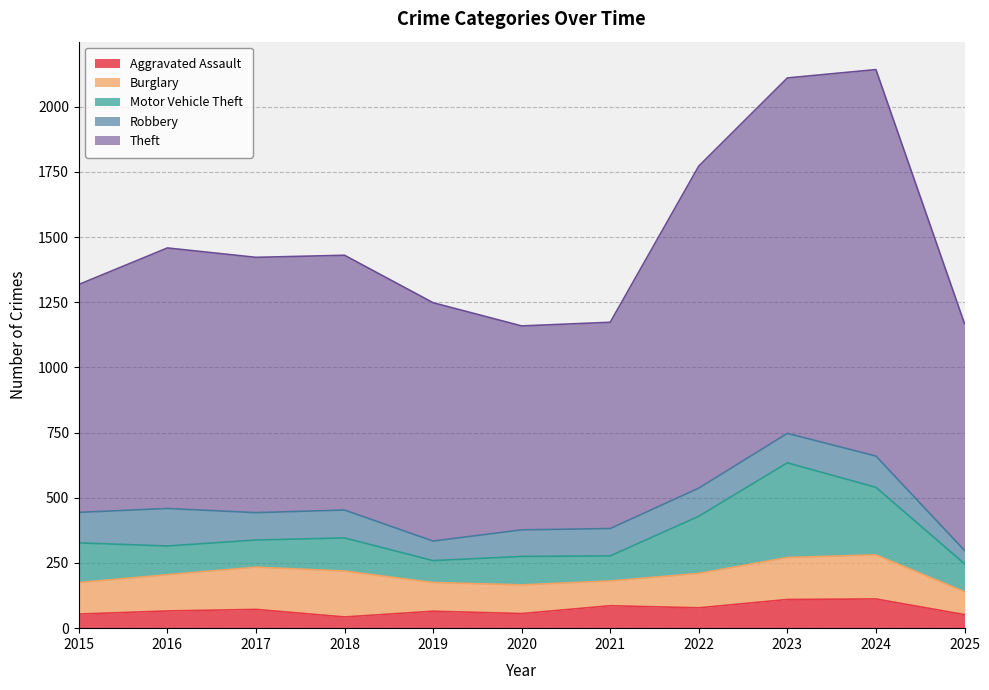

Which category has the highest value in the Burglary series?

2018